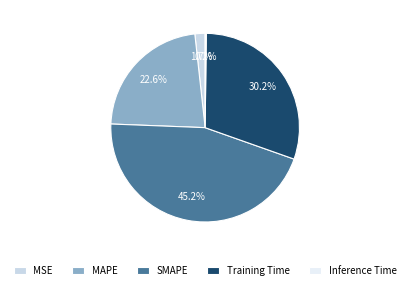

Is there any slice that represents more than half of the pie?

No